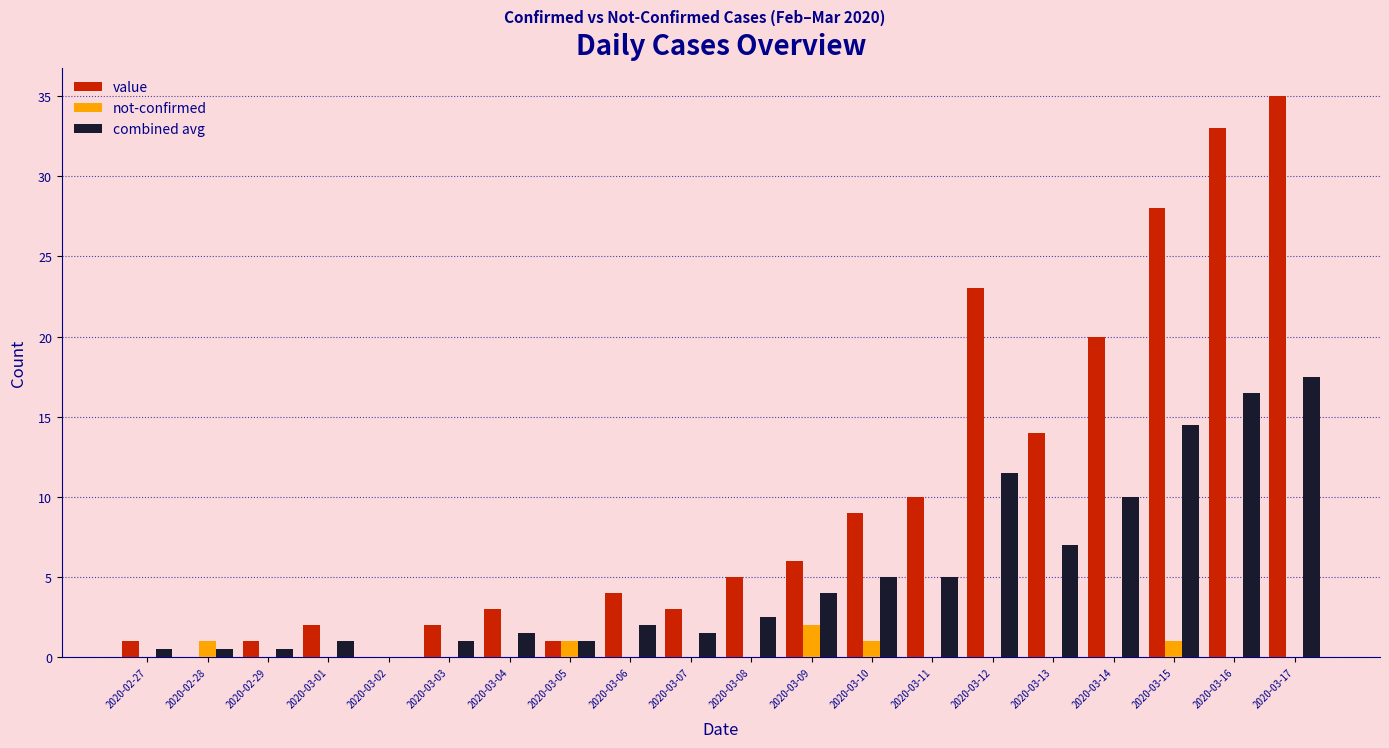

What is the average value of the value series?

10.0